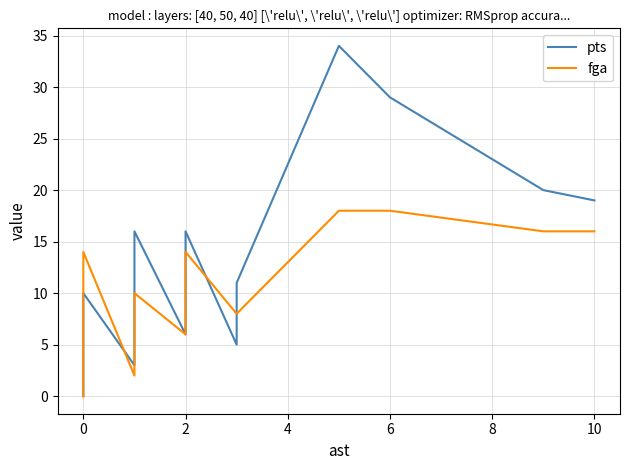

Which series has the widest spread of values?

pts